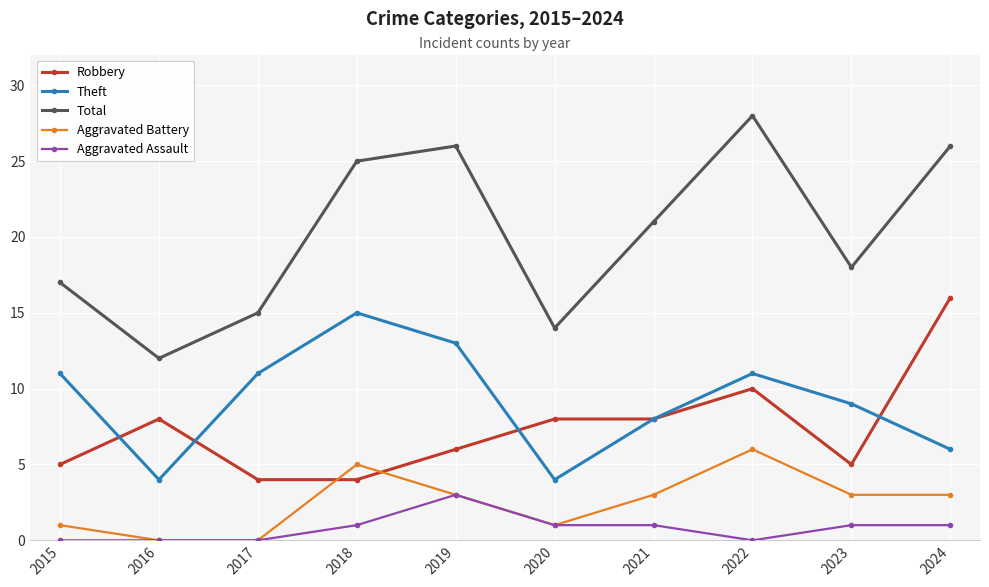

At which label does Aggravated Battery first exceed 3?

2018